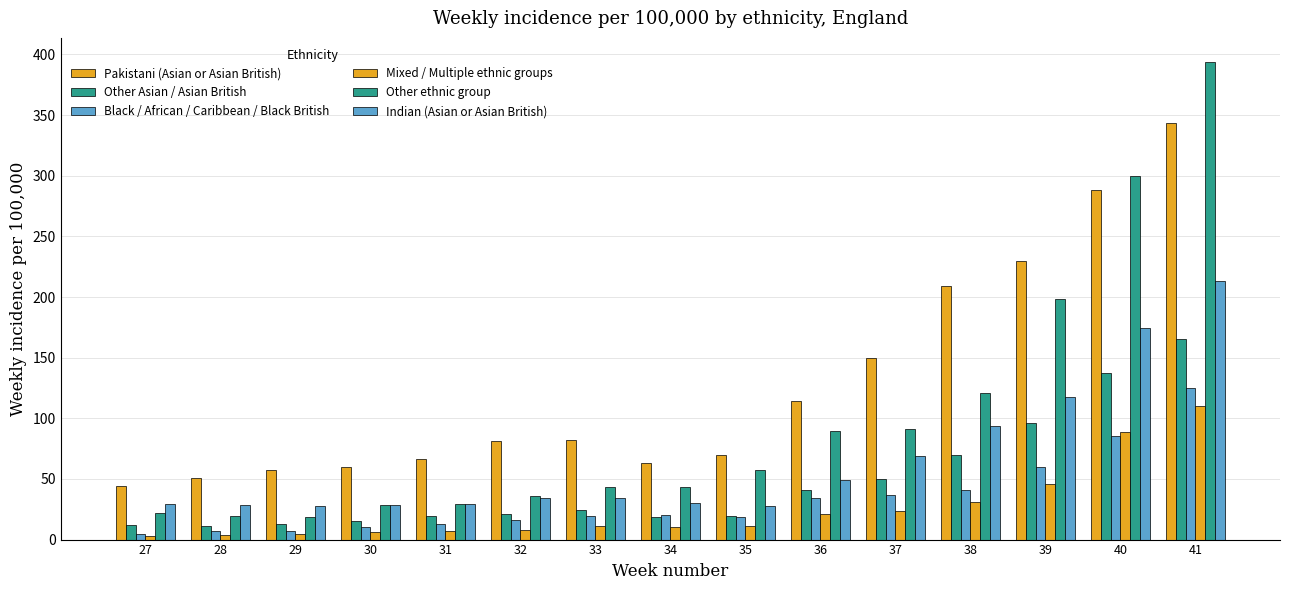

What is the sum of the Other ethnic group values at 38 and 28?

139.9